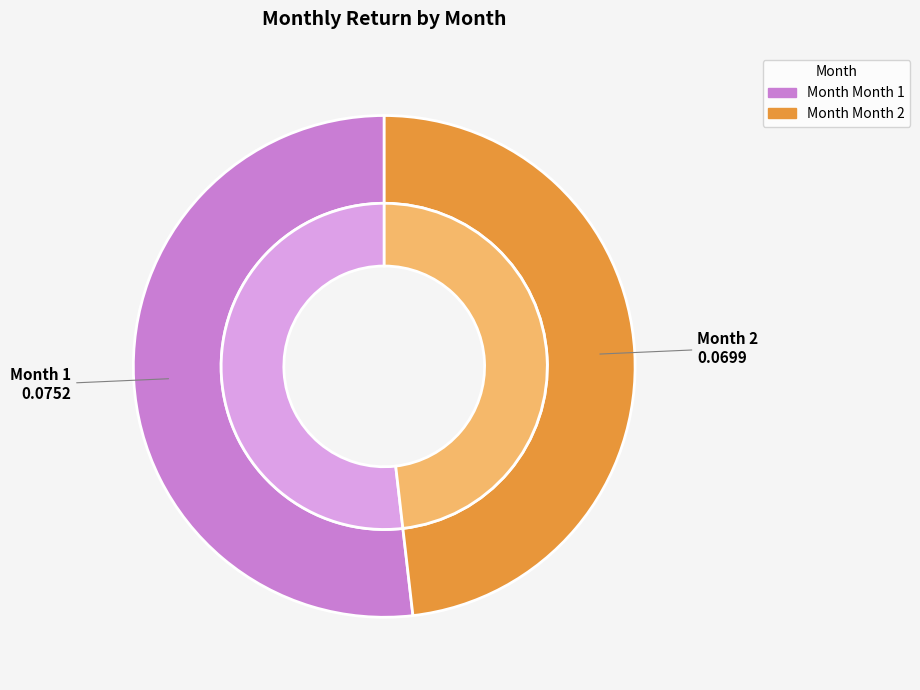

Which has a higher value, 1 or 2?

1